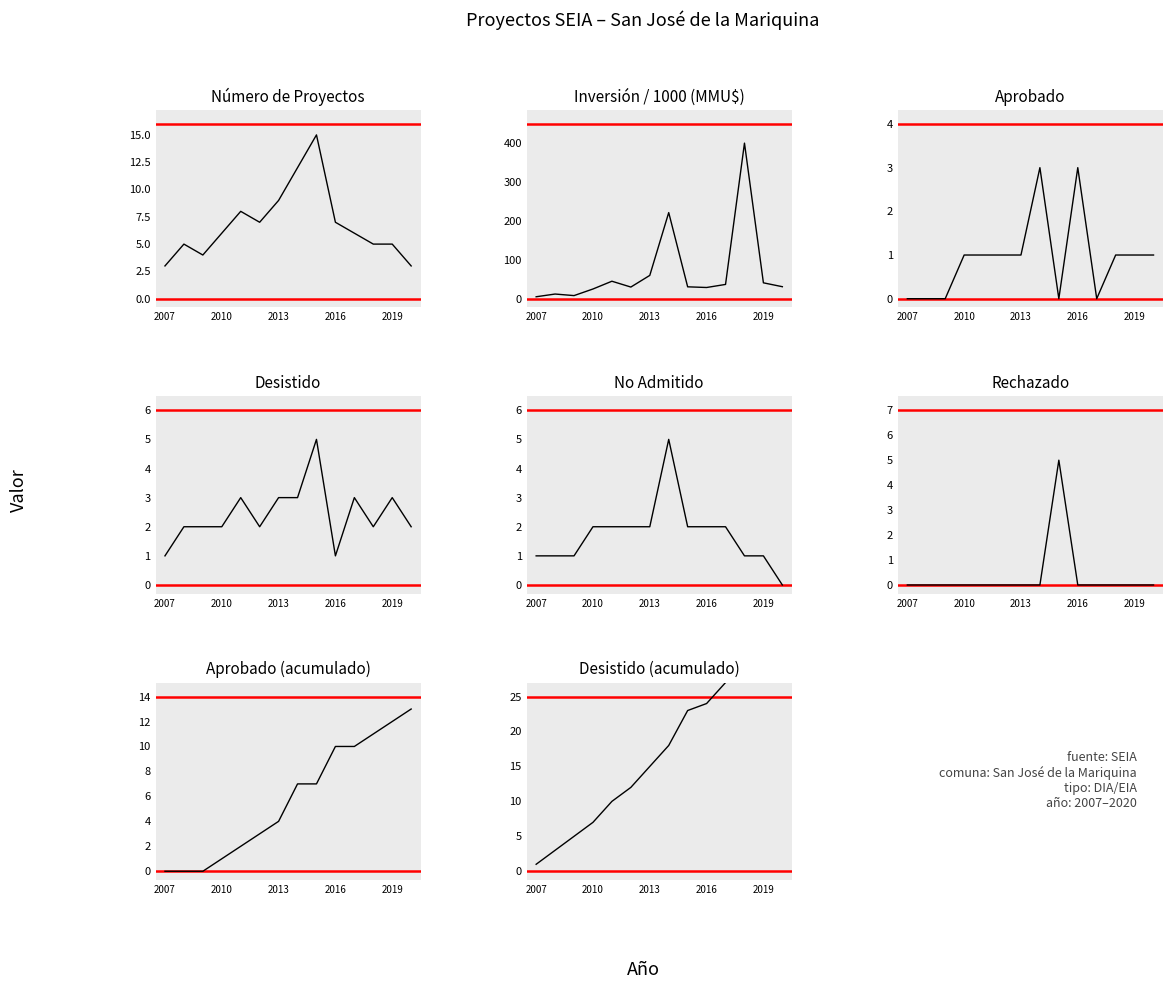

True or false: Número de Proyectos and Inversión Total (MMU$) / 1000 intersect in this chart.

False